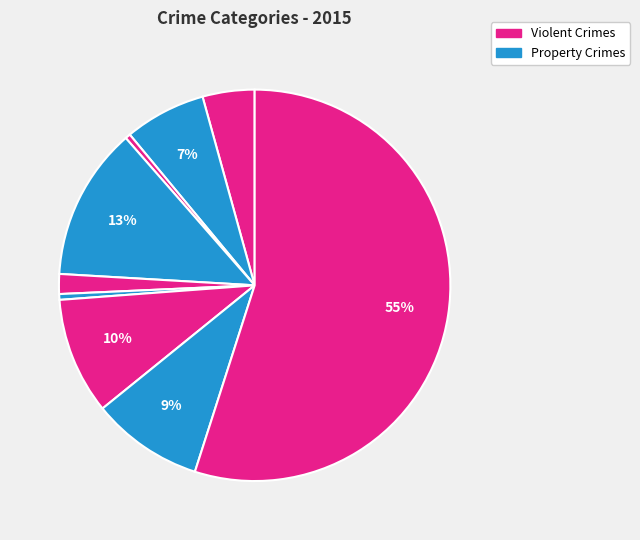

Count the number of slices in the pie.

9